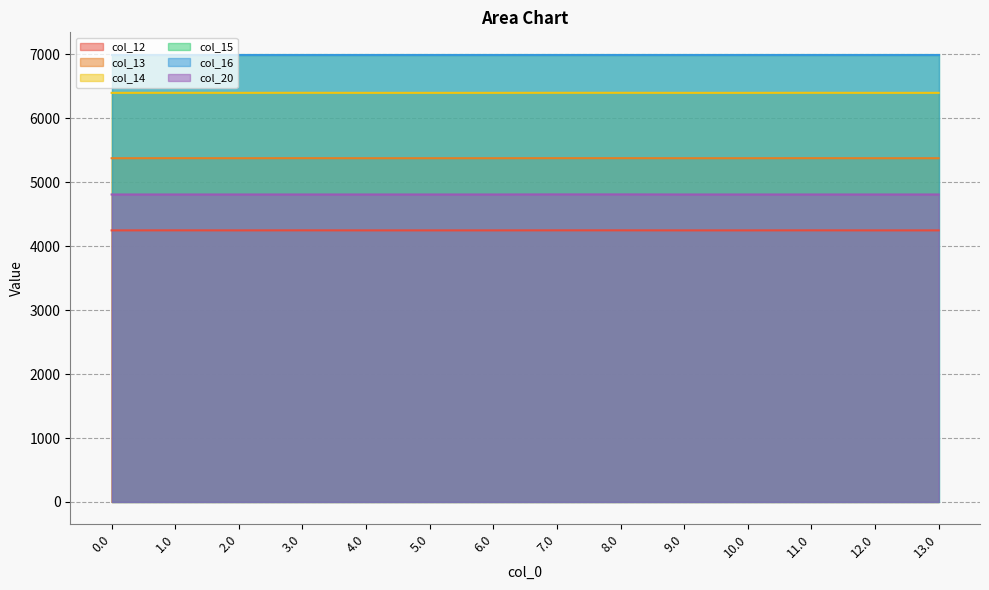

What value does the col_13 series have at 12.0?

5376.6